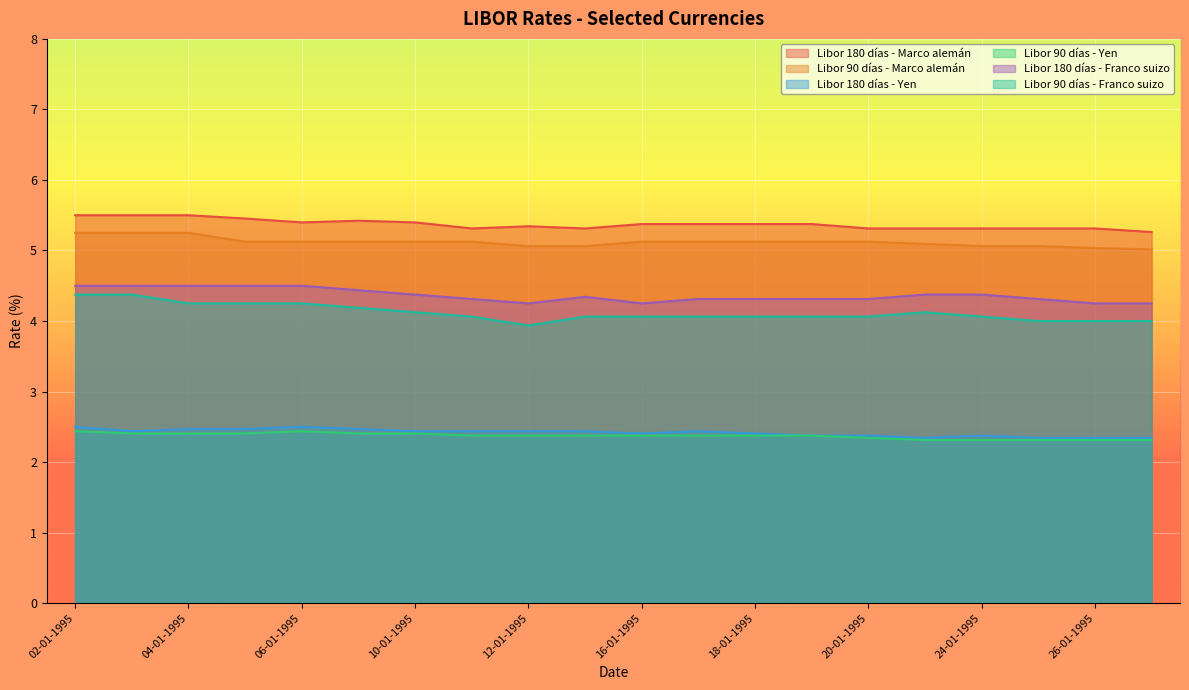

How many series are shown in this chart?

6